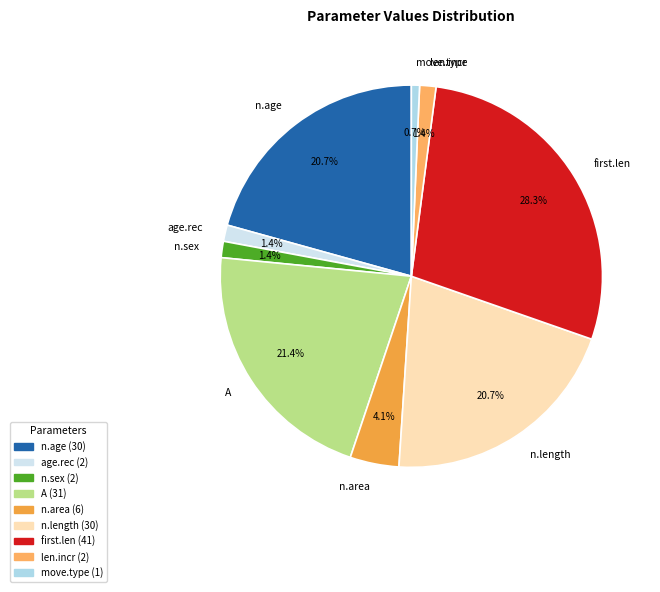

To the nearest percent, what is the difference between the age.rec and n.length slice percentages?

19%